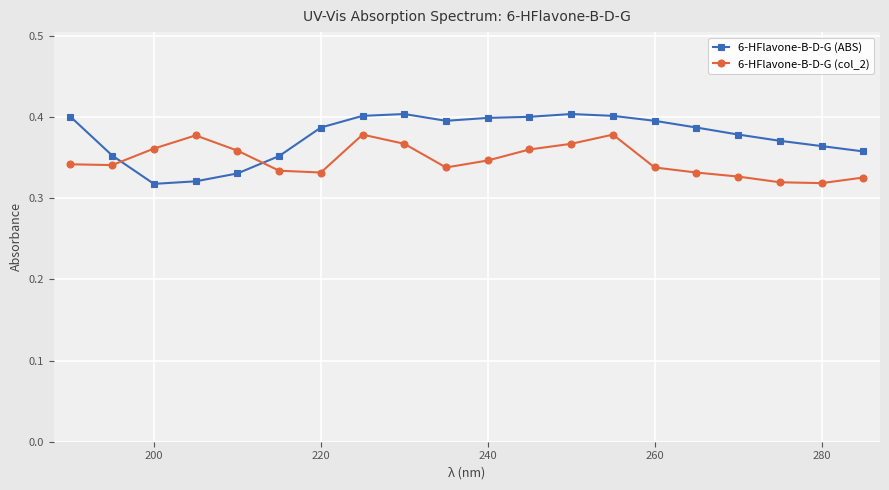

Which series ends up on top after the final intersection of 6-HFlavone-B-D-G (col_2) and 6-HFlavone-B-D-G (ABS)?

6-HFlavone-B-D-G (ABS)